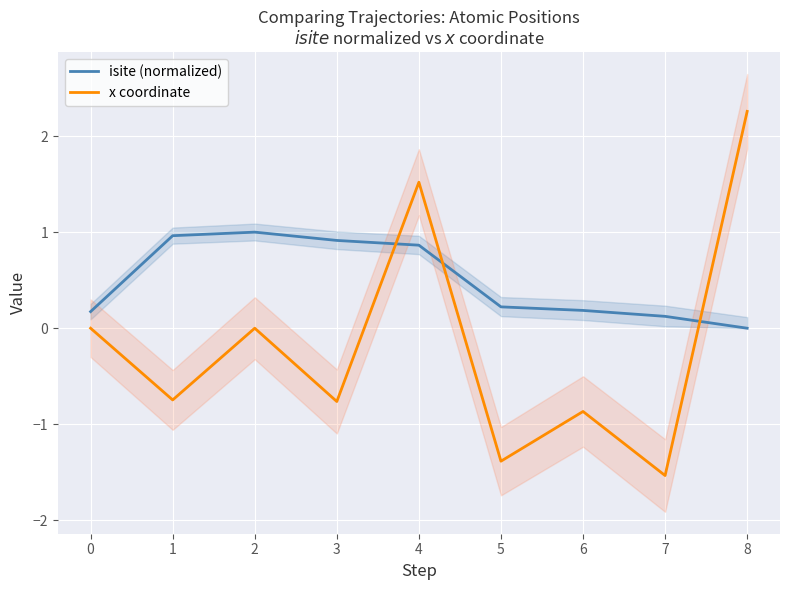

Between which two adjacent categories do x coordinate and isite (normalized) first intersect?

3 and 4